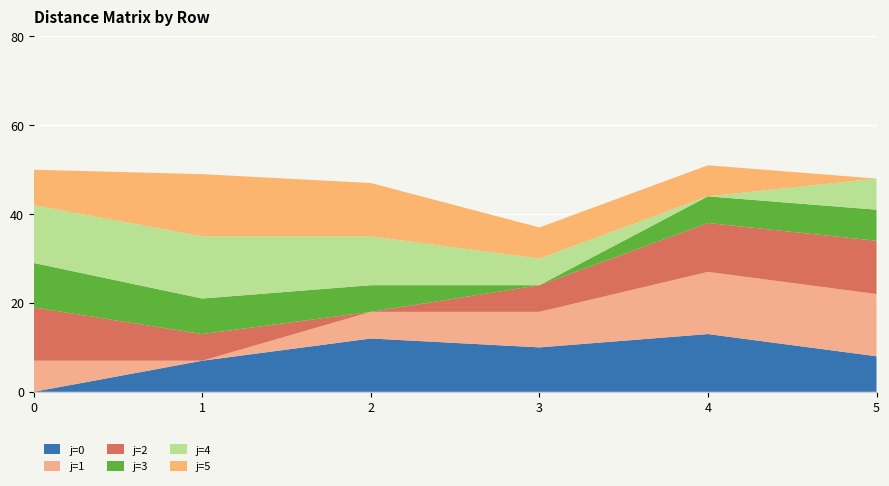

Reading left to right, list all the values displayed in this chart.

col_4: 0	7	12	10	13	8
j: 0	7	12	10	13	8
col_3: 7	0	6	8	14	14
col_5: 12	6	0	6	11	12
col_7: 10	8	6	0	6	7
col_6: 13	14	11	6	0	7